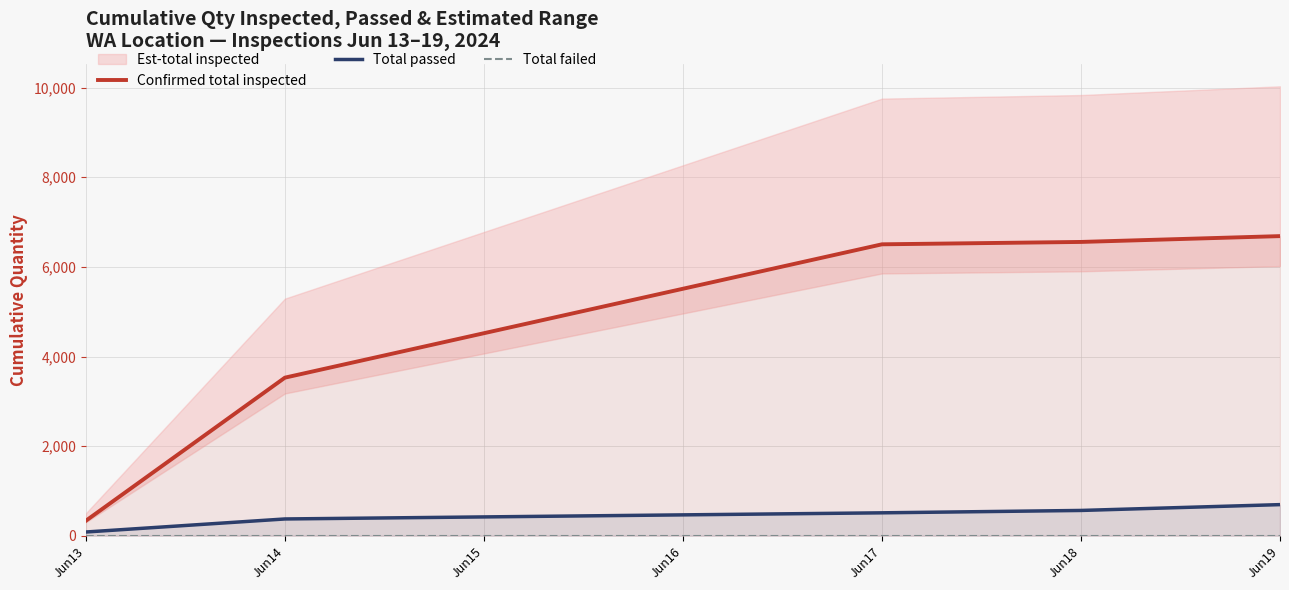

The value of Total passed at Jun19 is 1090. True or false?

False